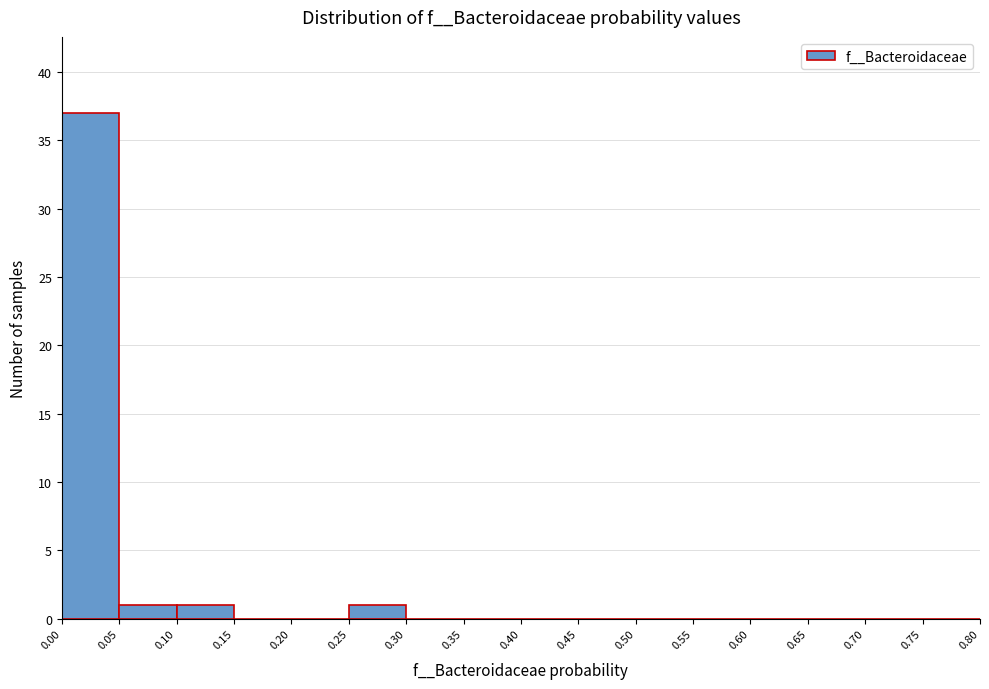

Reading left to right, transcribe this chart: for each bar, give the range it covers on the x-axis and its height. The values are not printed on the chart, so give them approximately, as read against the axis.

0.00 to 0.05: 37
0.05 to 0.10: 1
0.10 to 0.15: 1
0.15 to 0.20: 0
0.20 to 0.25: 0
0.25 to 0.30: 1
0.30 to 0.35: 0
0.35 to 0.40: 0
0.40 to 0.45: 0
0.45 to 0.50: 0
0.50 to 0.55: 0
0.55 to 0.60: 0
0.60 to 0.65: 0
0.65 to 0.70: 0
0.70 to 0.75: 0
0.75 to 0.80: 0